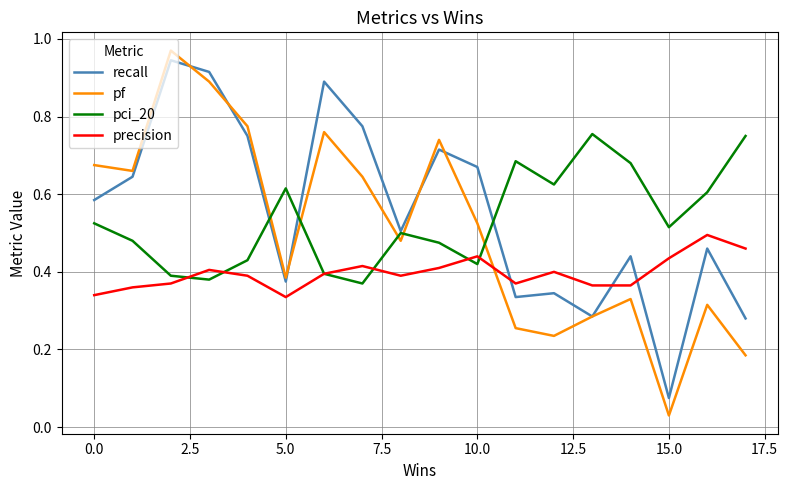

Which series has the widest spread of values?

pf